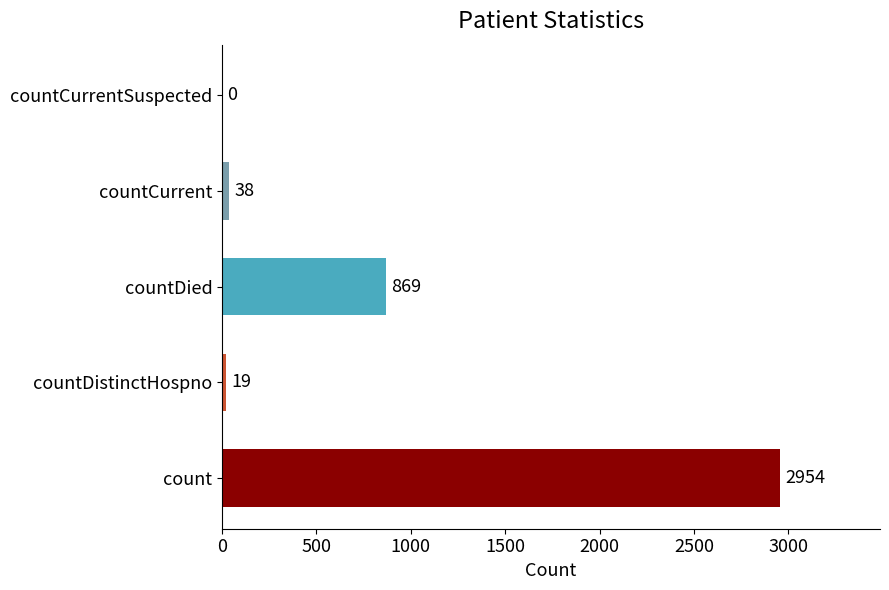

Where is the data nearest to the value 1477?

countDied